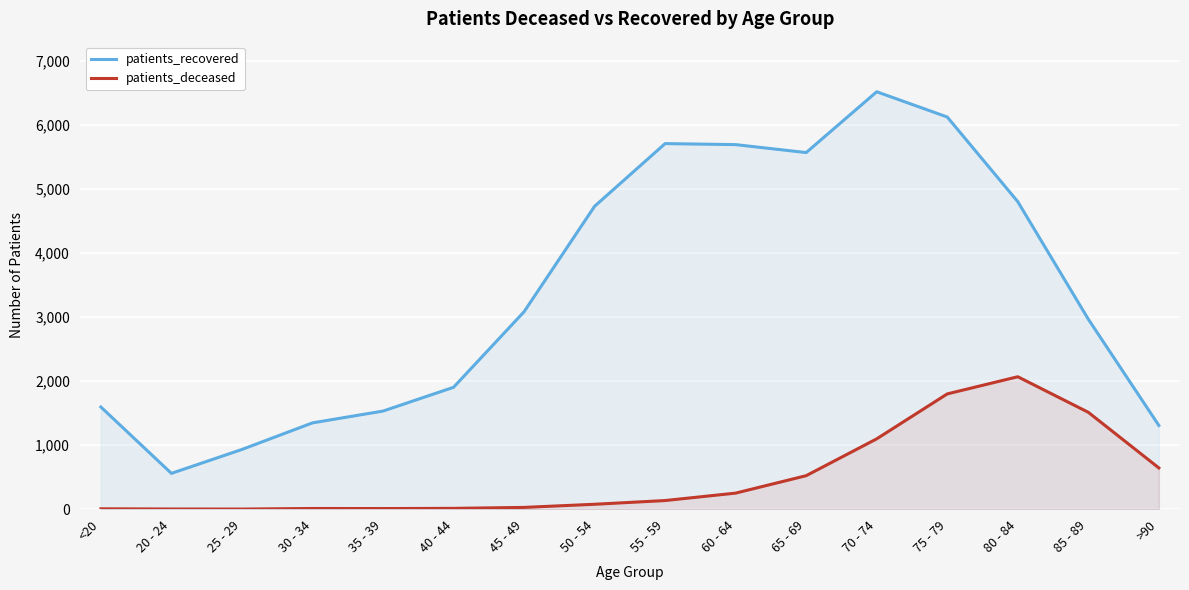

True or false: patients_recovered has a value of 9765 at 55 - 59.

False